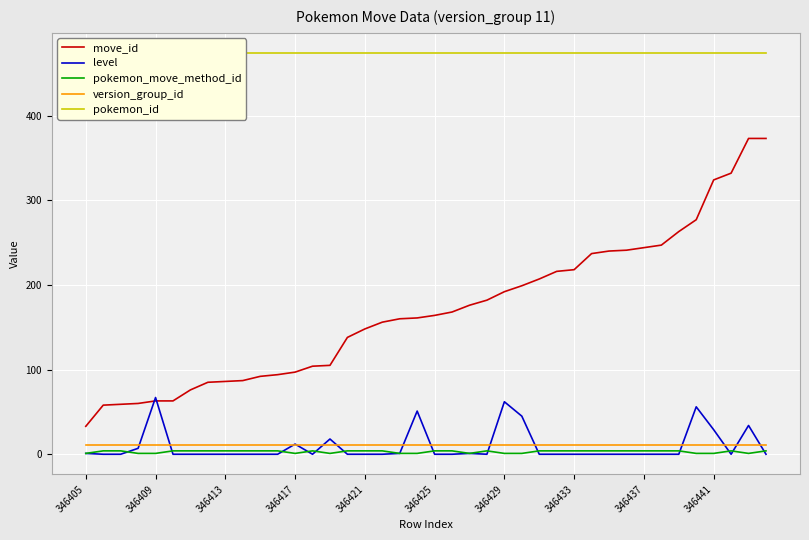

What is the sum of all version_group_id values?

440